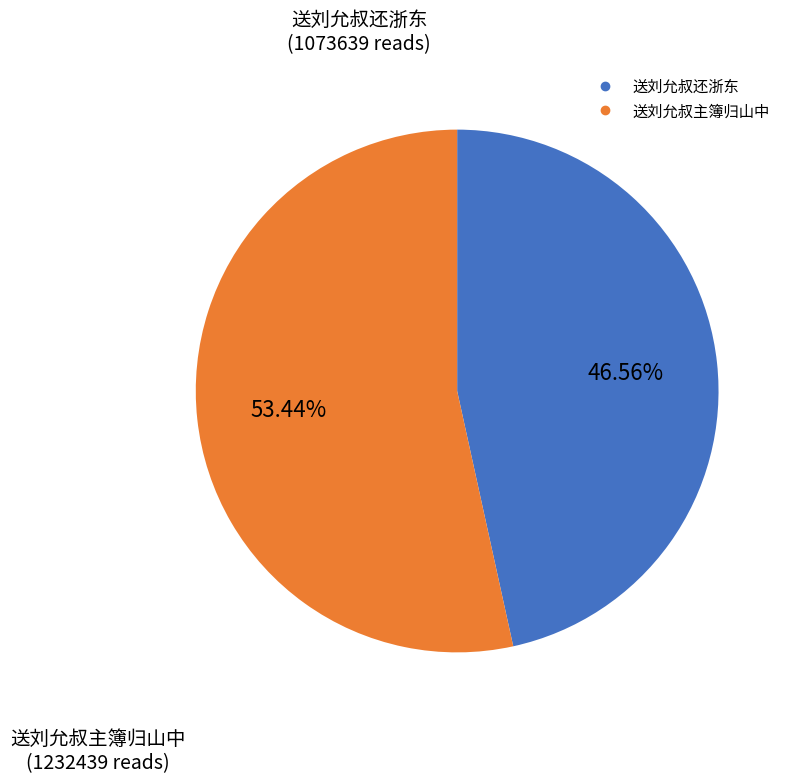

Which slice represents more than half of the pie?

送刘允叔主簿归山中